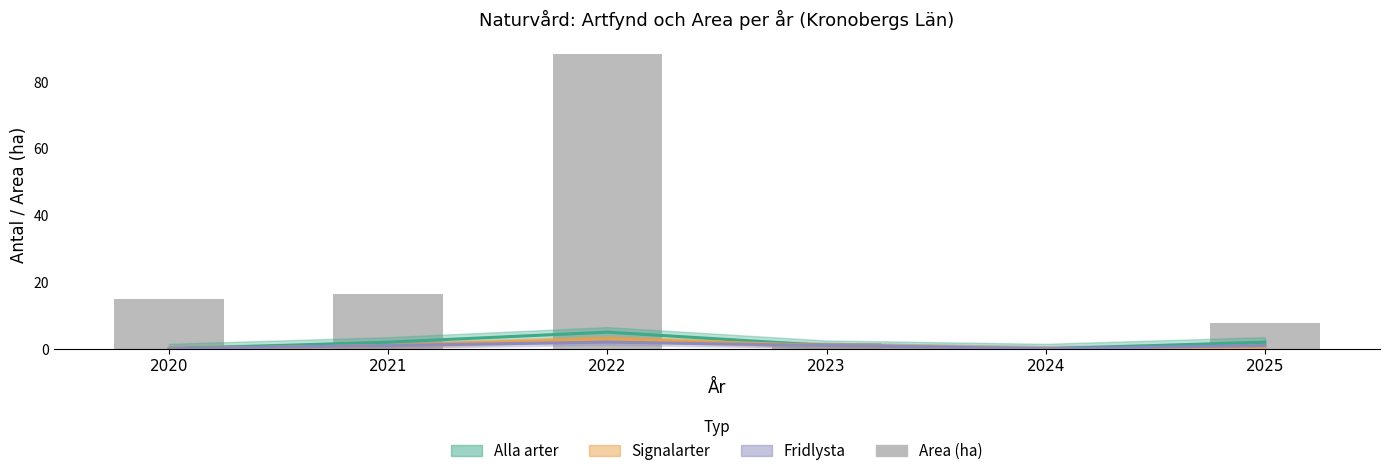

Are the bars horizontal?

No